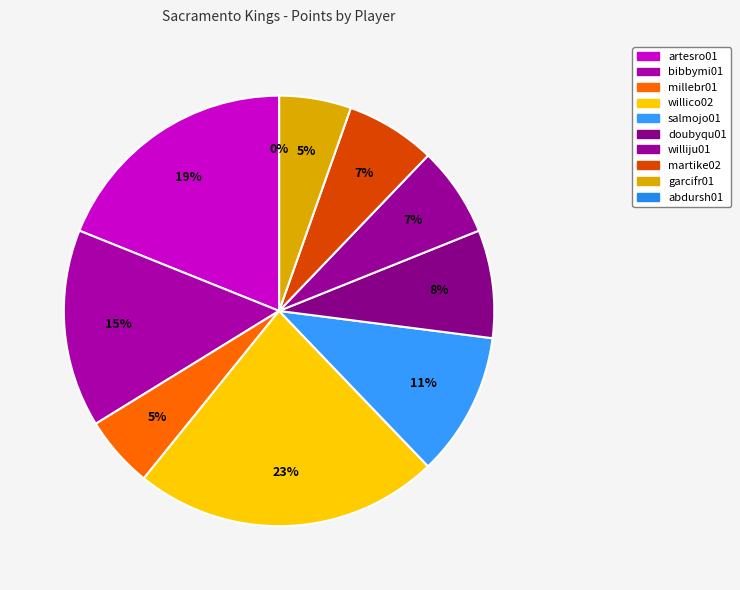

Does willico02 represent more than half of the total?

No